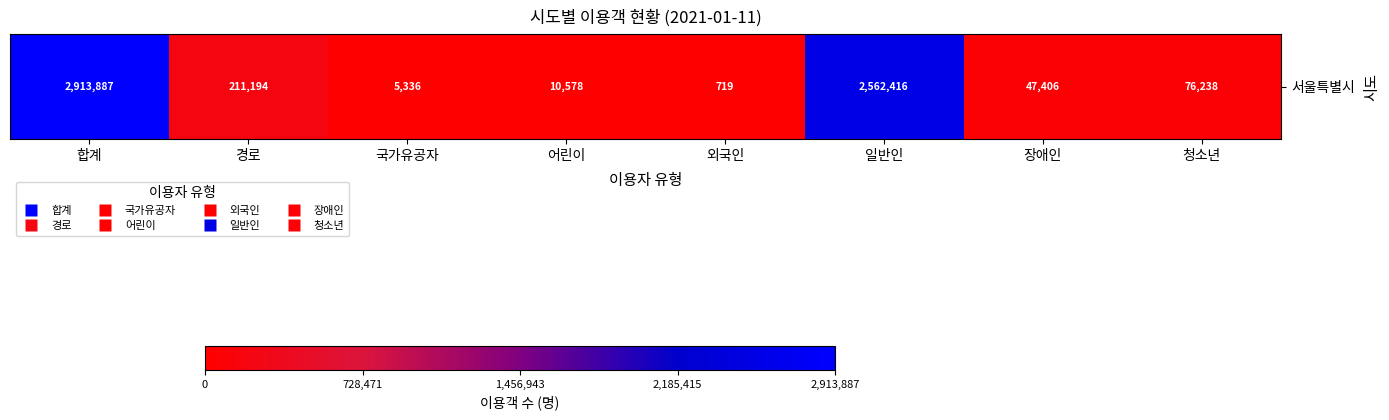

List the labels in order of value, largest first.

합계, 일반인, 경로, 청소년, 장애인, 어린이, 국가유공자, 외국인